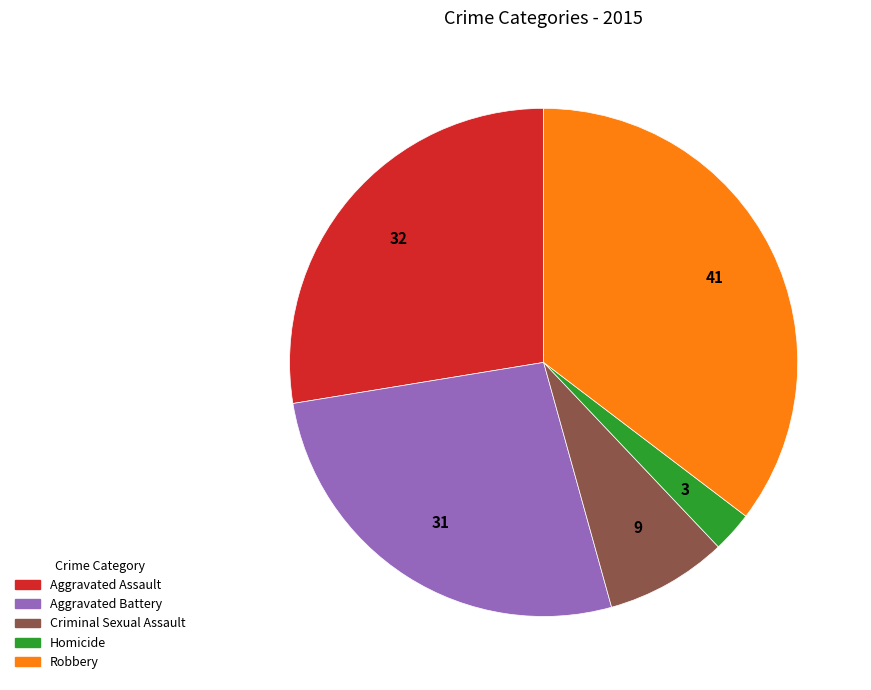

Is it true that Criminal Sexual Assault is 14% of the pie?

False